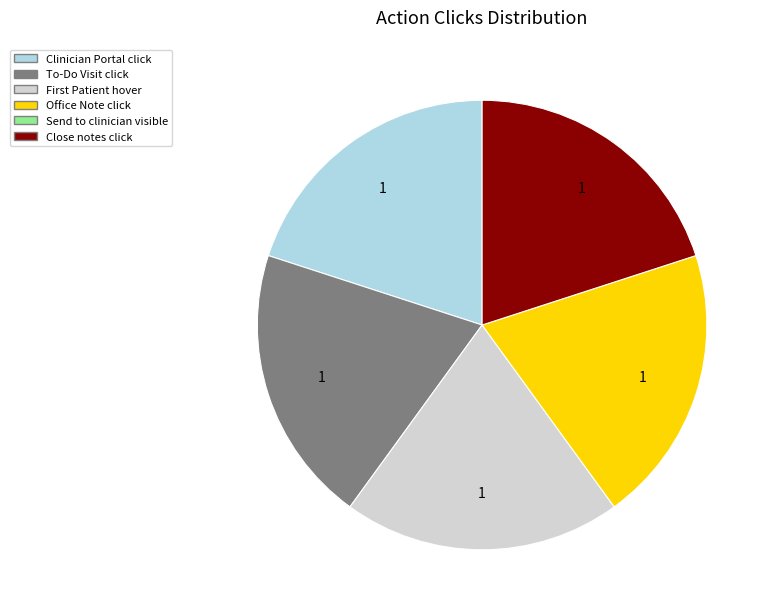

Does any single category account for the majority?

No